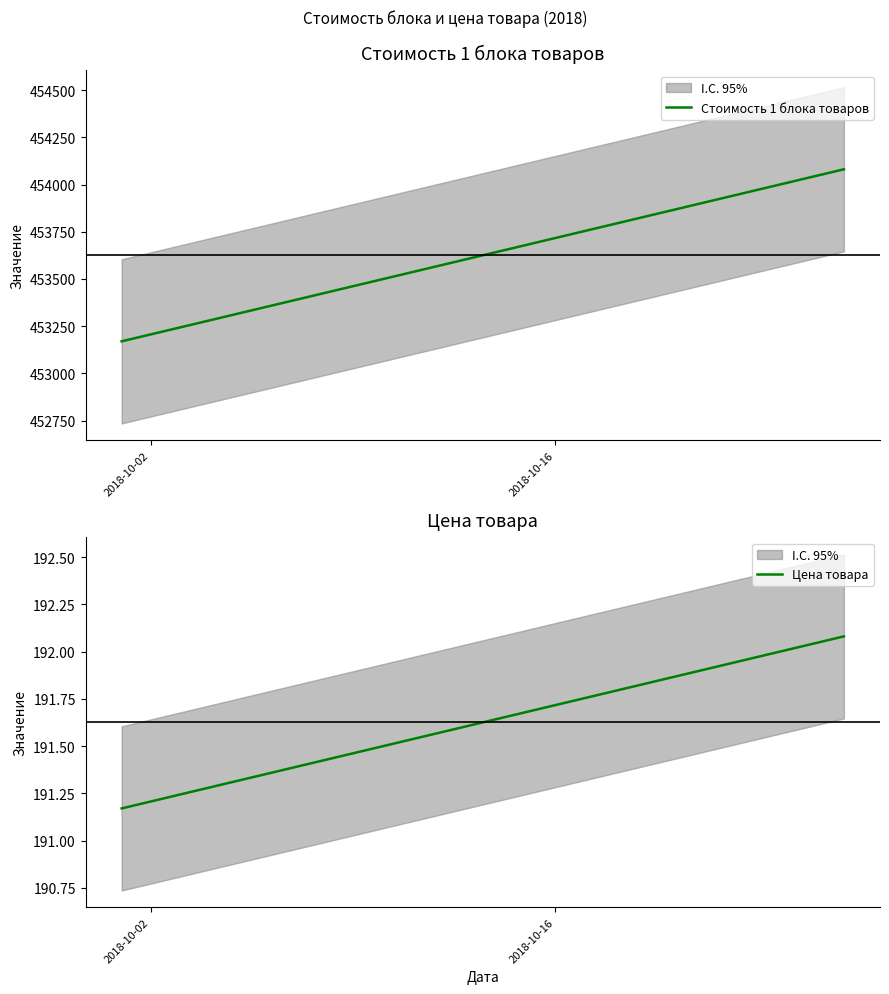

Is it true that Цена товара equals 191.7 at 2018-10-16?

True